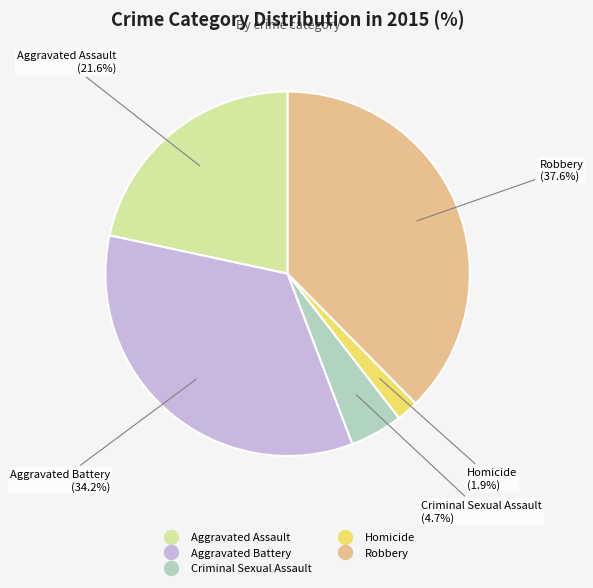

To the nearest percent, what percentage of the pie is Aggravated Battery?

34%